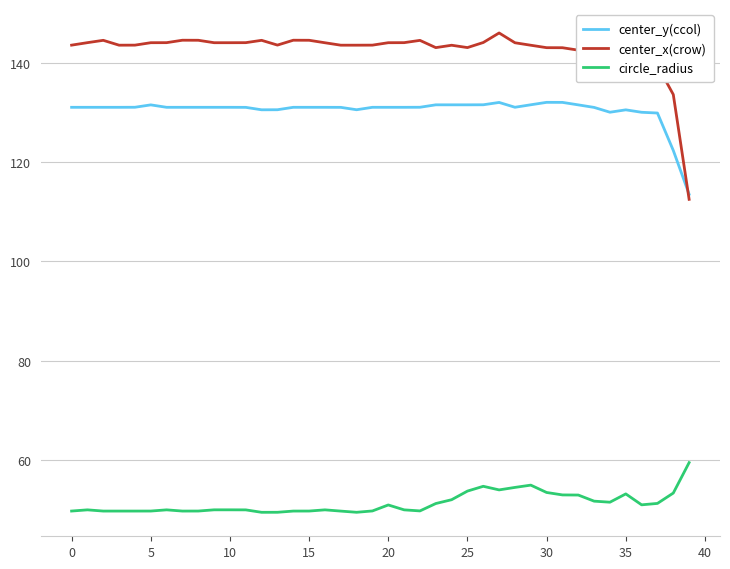

What is the smallest value displayed?

49.5